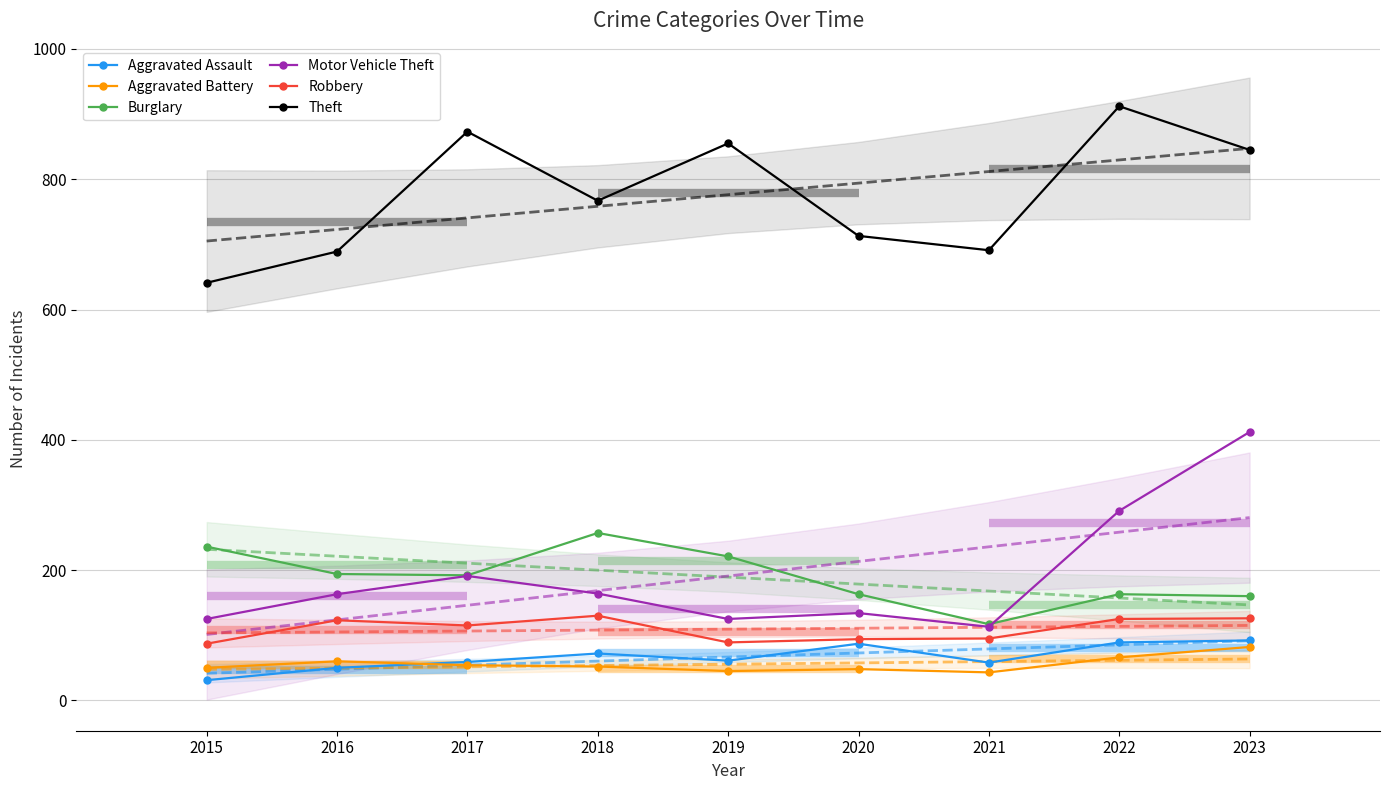

What is the sum of all Burglary values?

1703